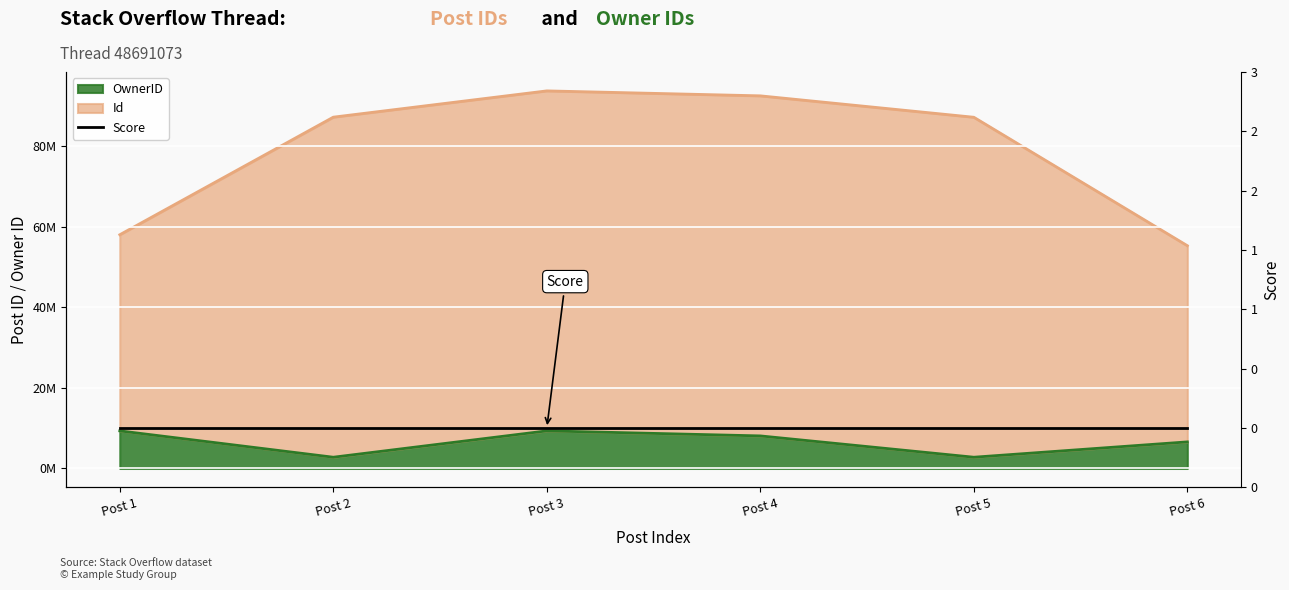

What value does the Id series have at Post 4?

92.5